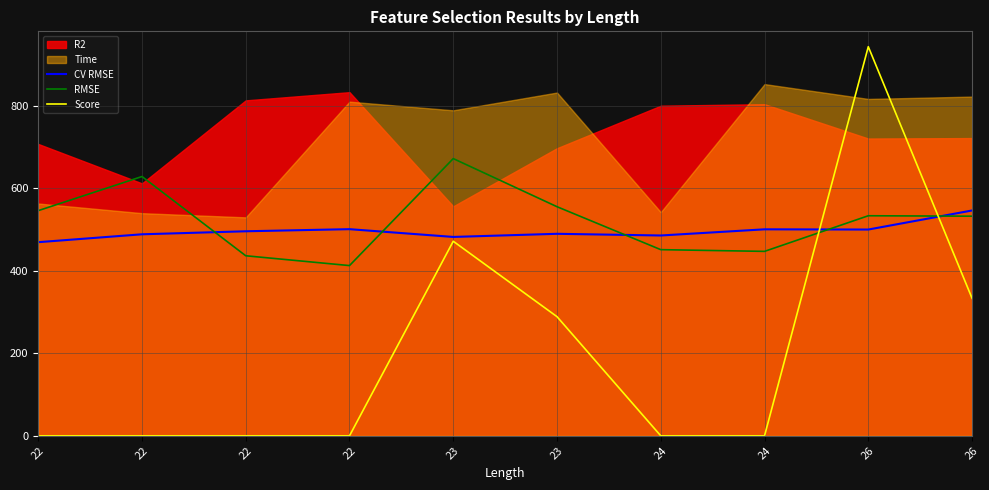

Which label corresponds to the smallest value in the chart?

22